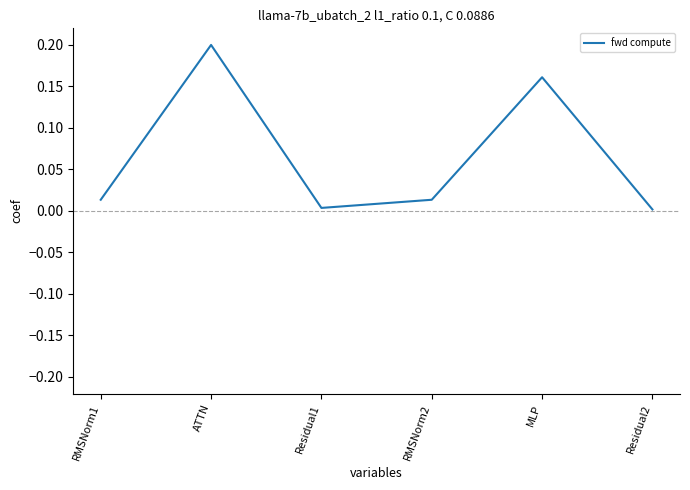

Which label corresponds to the largest value in the chart?

ATTN